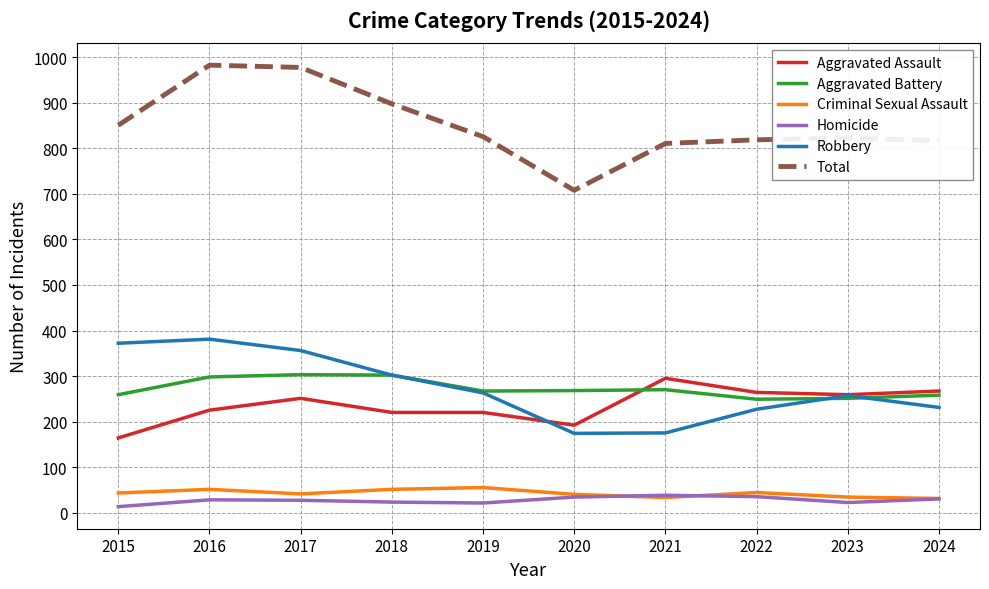

What is the difference between the highest and lowest values at 2018?

875